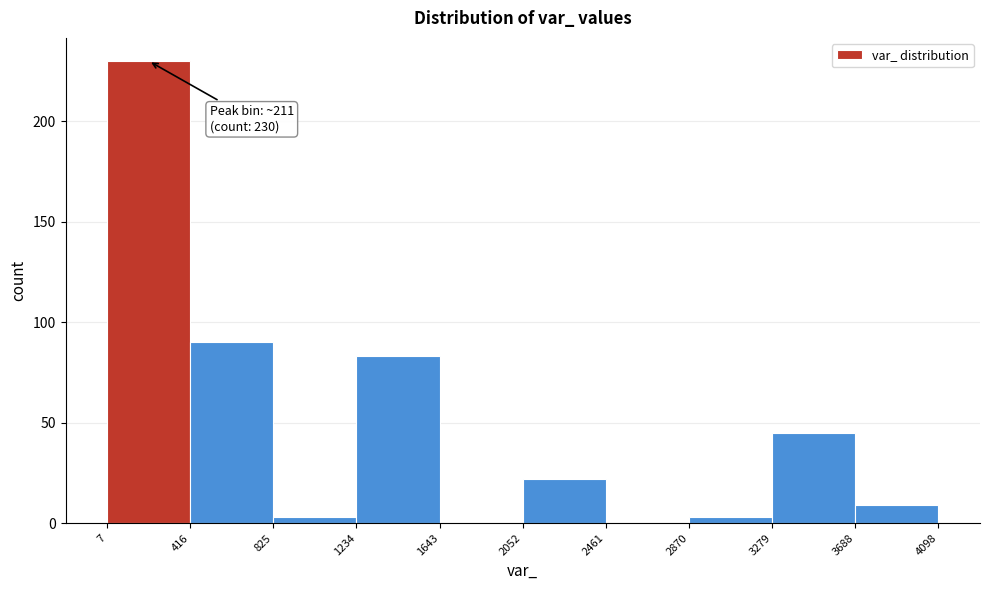

Which range on the x-axis has the tallest bar?

7 to 416